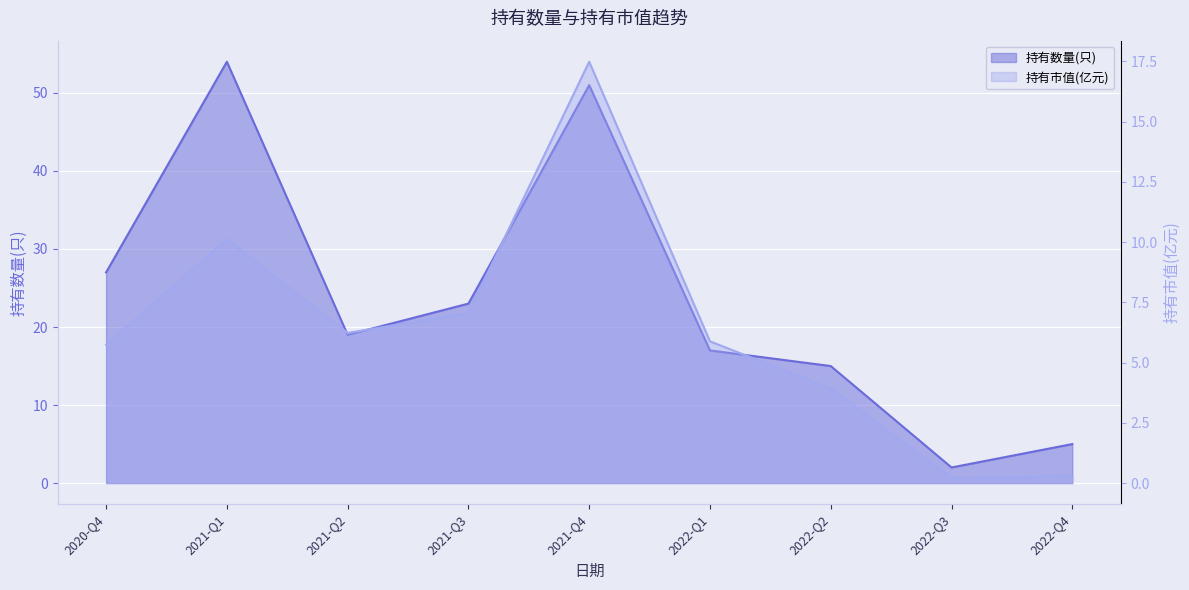

The 持有数量(只) series shows 3.4 at 2022-Q4. True or false?

False